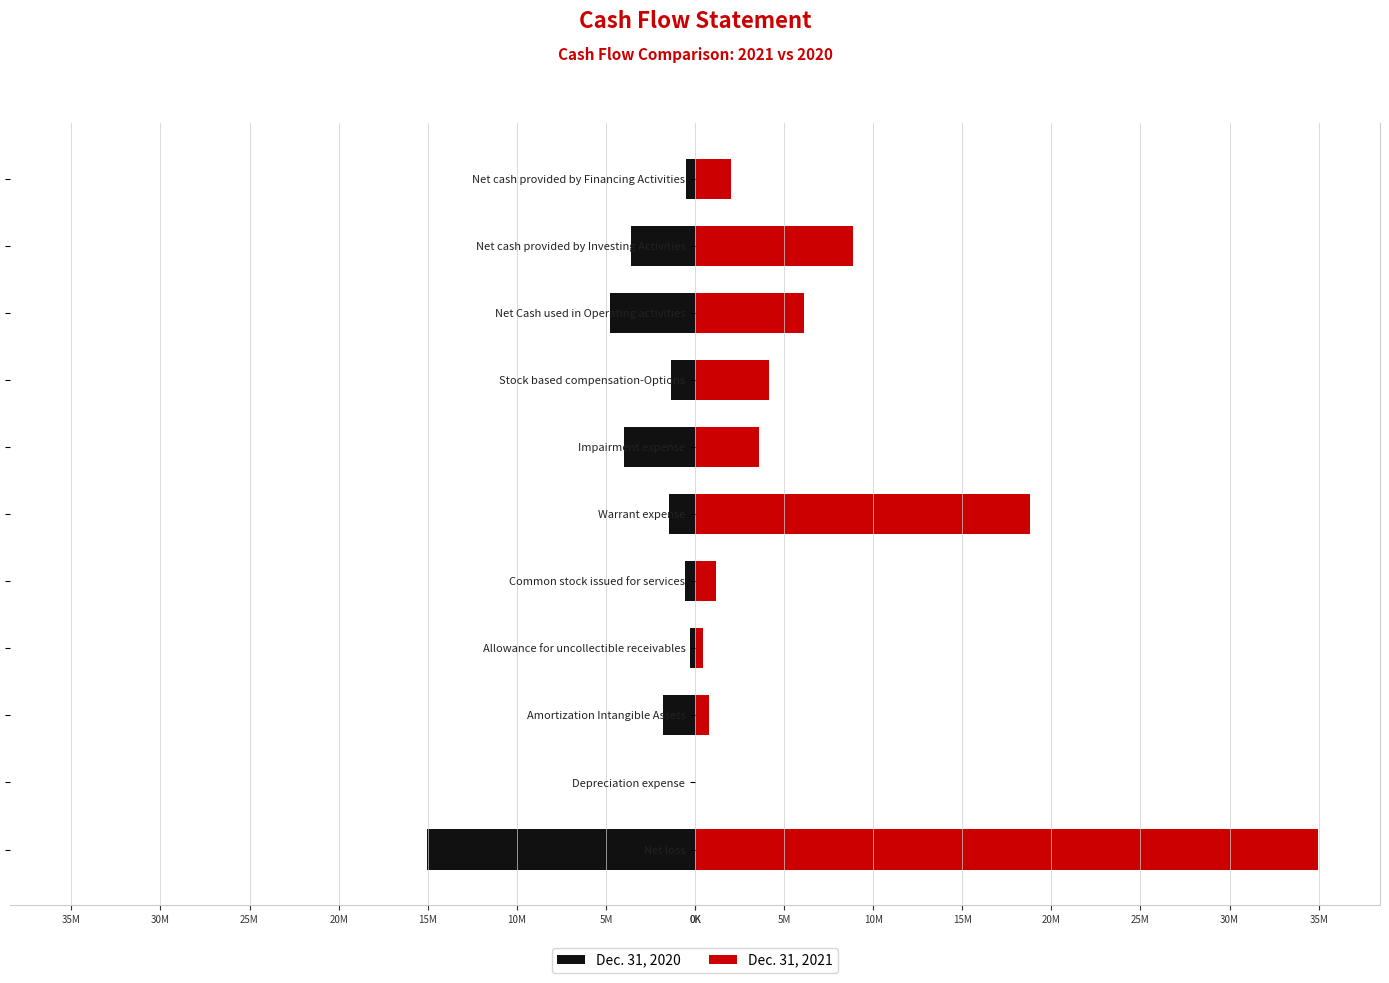

What is the value of the Dec. 31, 2020 bar at the 8th from the left?

-1347048